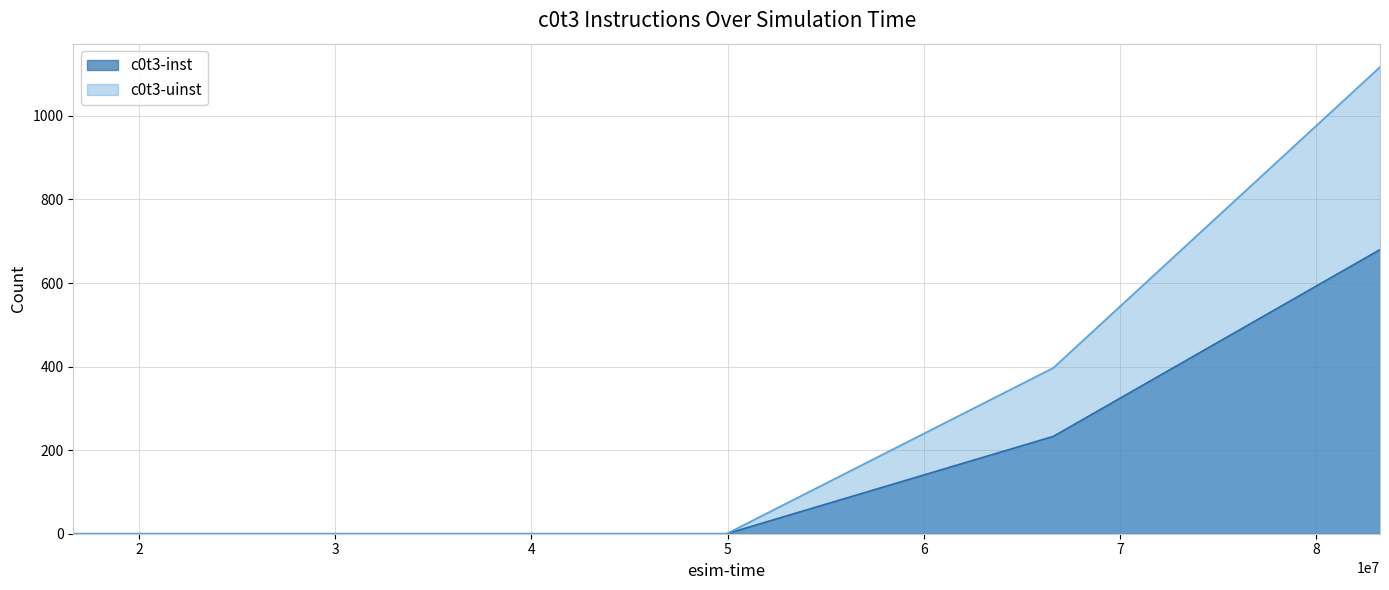

Reading left to right, what are all the values shown in this chart?

c0t3-inst: 0	0	0	233	680
c0t3-uinst: 0	0	0	397	1117